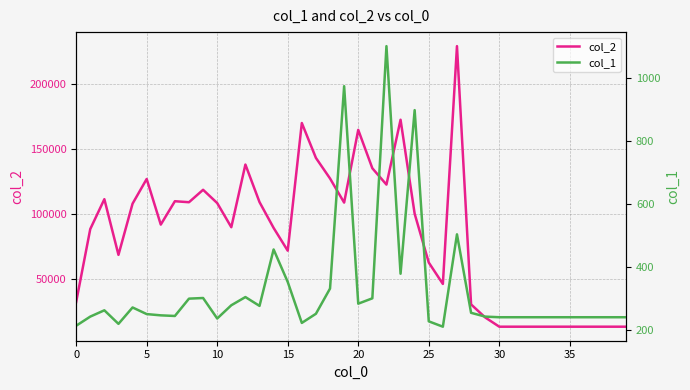

What is the maximum value shown in the chart?

229086